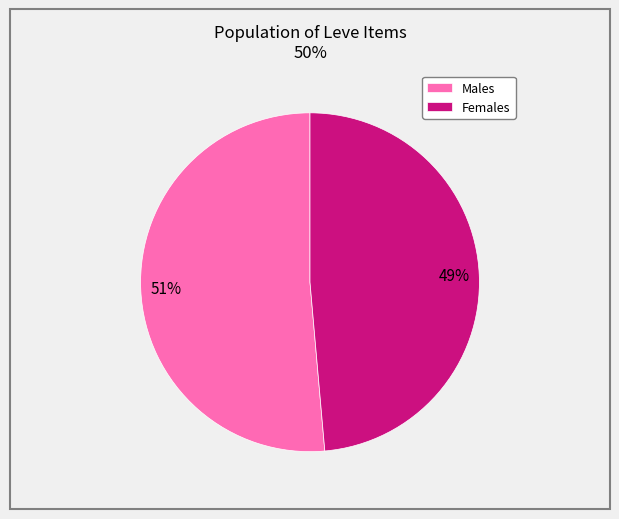

Do Males and Females together represent more than half of the pie?

Yes